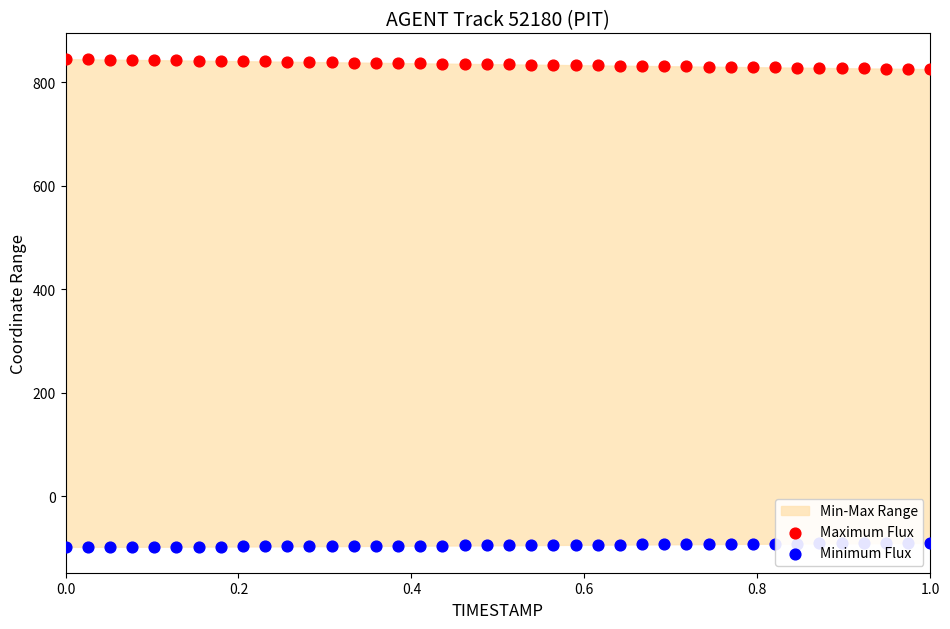

Which series has the widest spread of Y values?

Maximum Flux